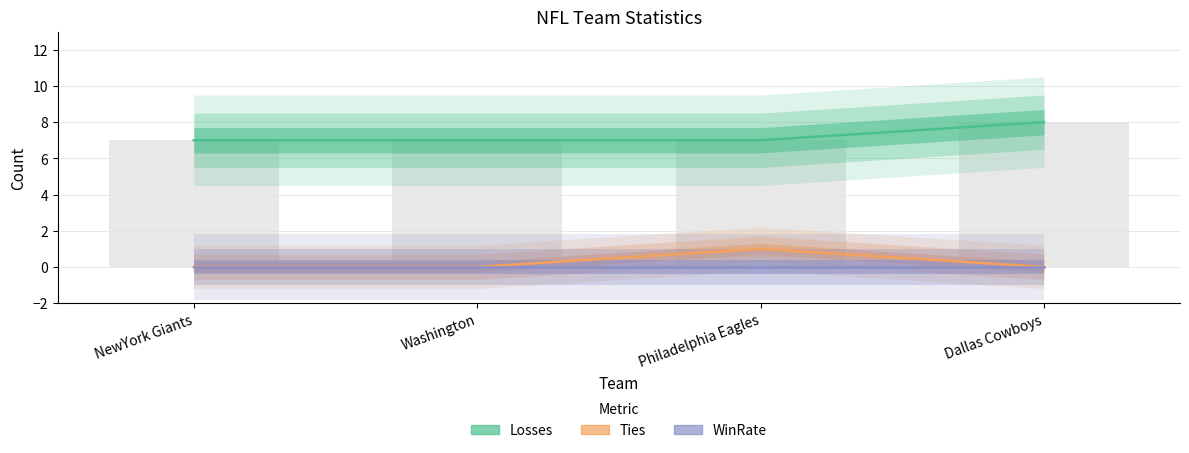

Which series has the widest spread of values?

Losses